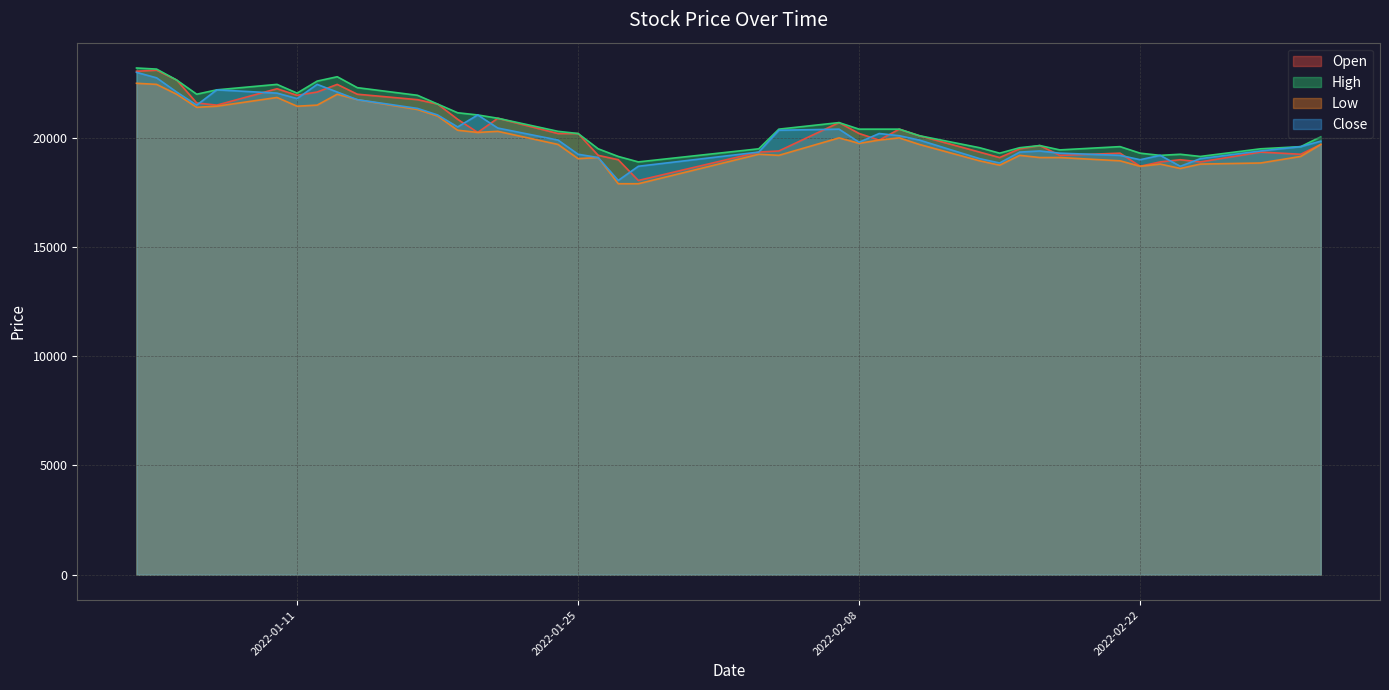

How many data points in High are less than 20400?

20